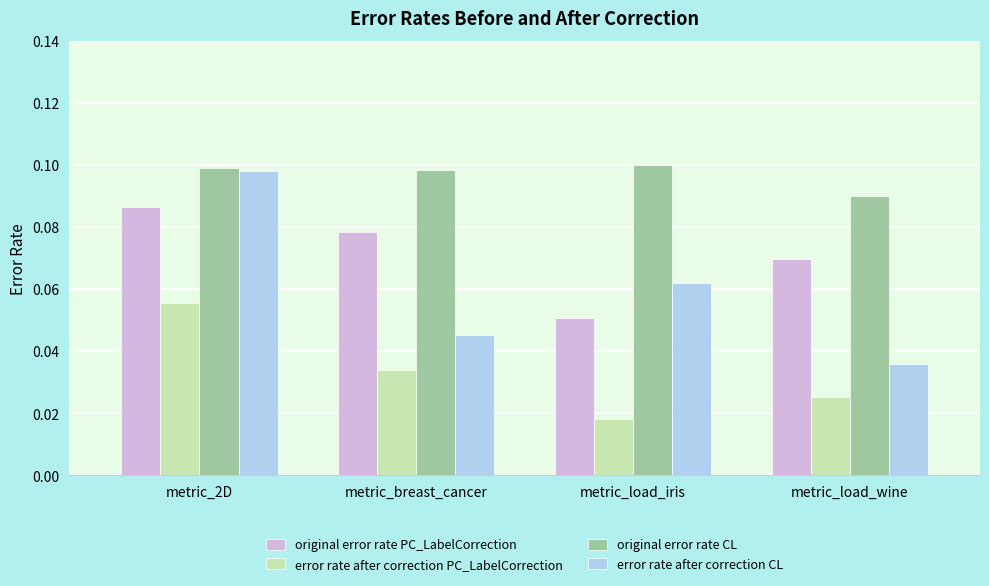

How many data points does each series have?

4